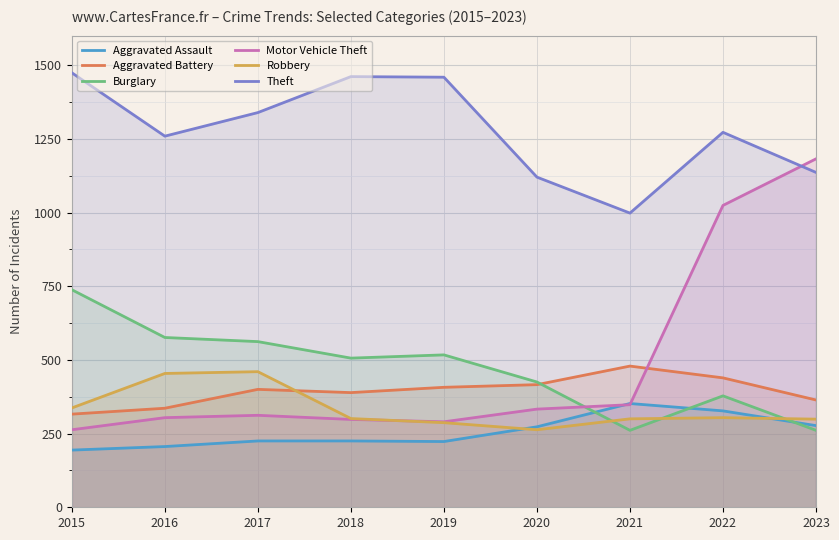

At which category does Motor Vehicle Theft reach its first local peak?

2017